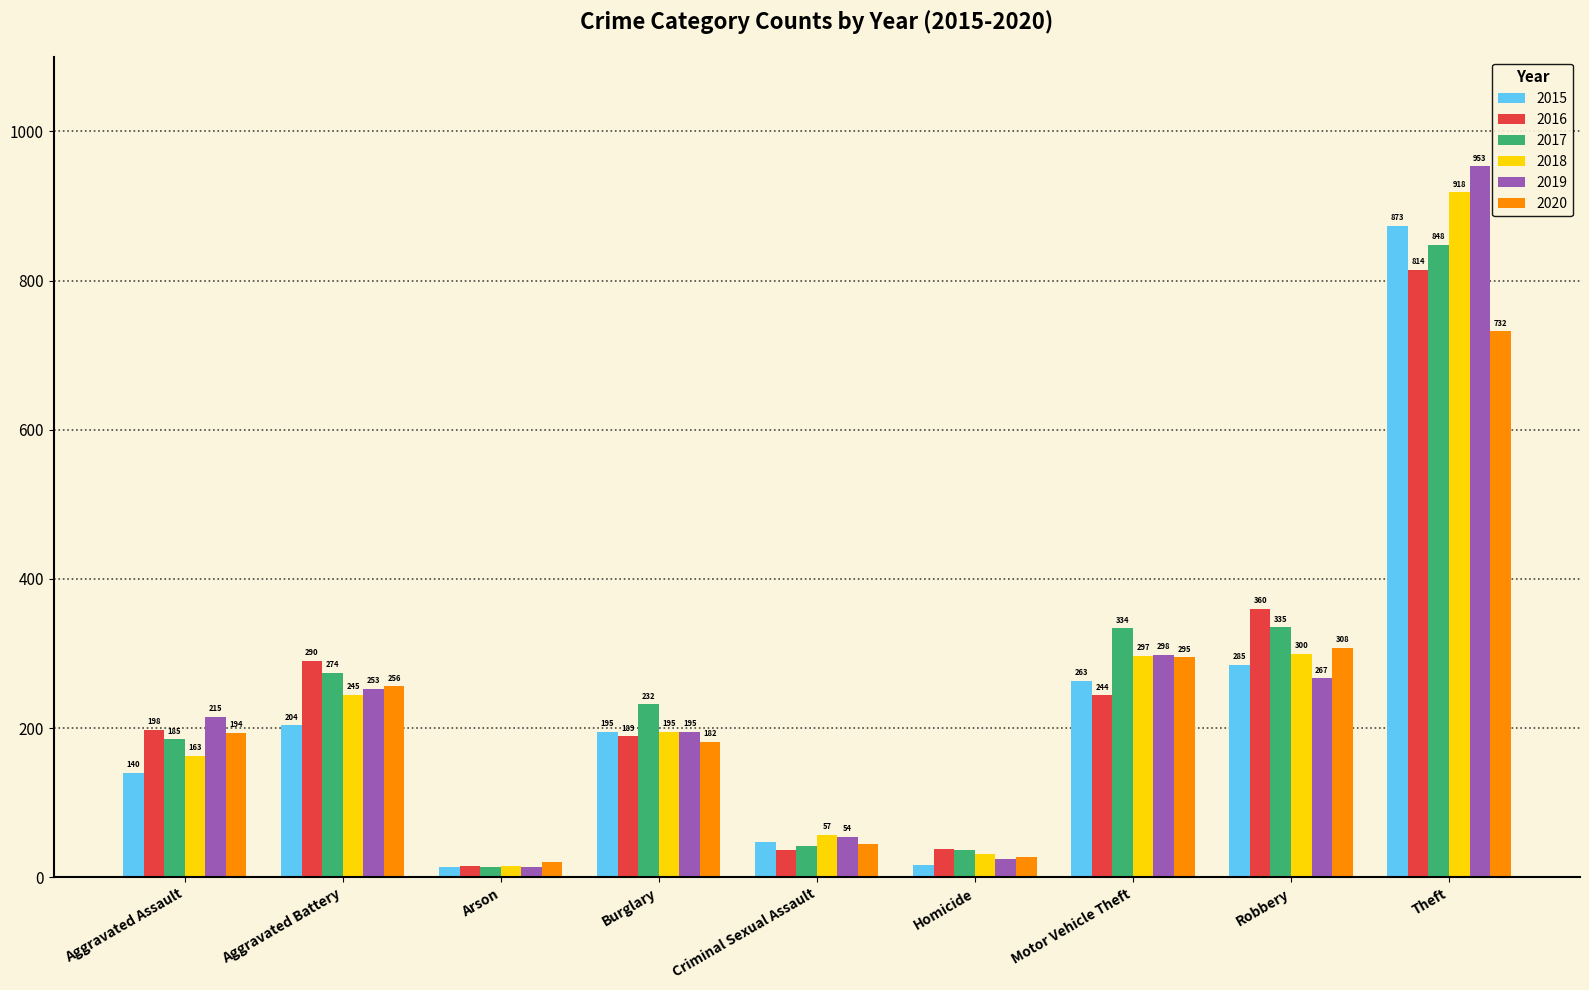

What is the total value across all series at Aggravated Assault?

1095